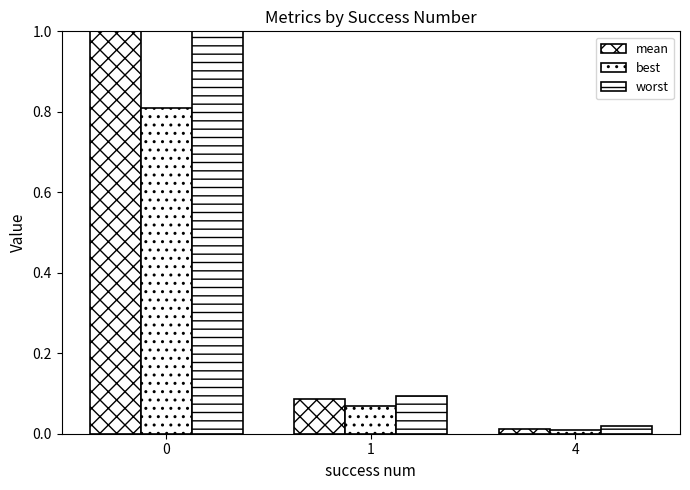

At 0, list the series in order from largest to smallest.

worst, mean, best